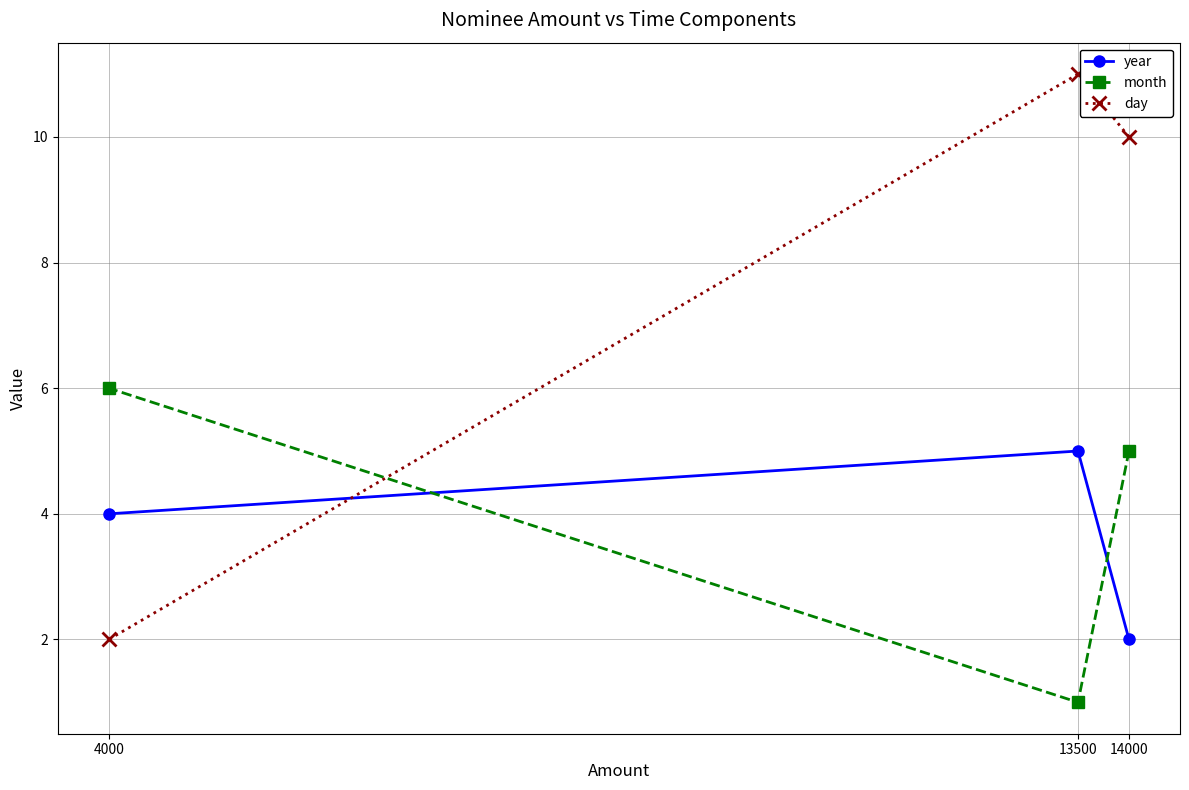

Which series has the largest range (max minus min)?

day